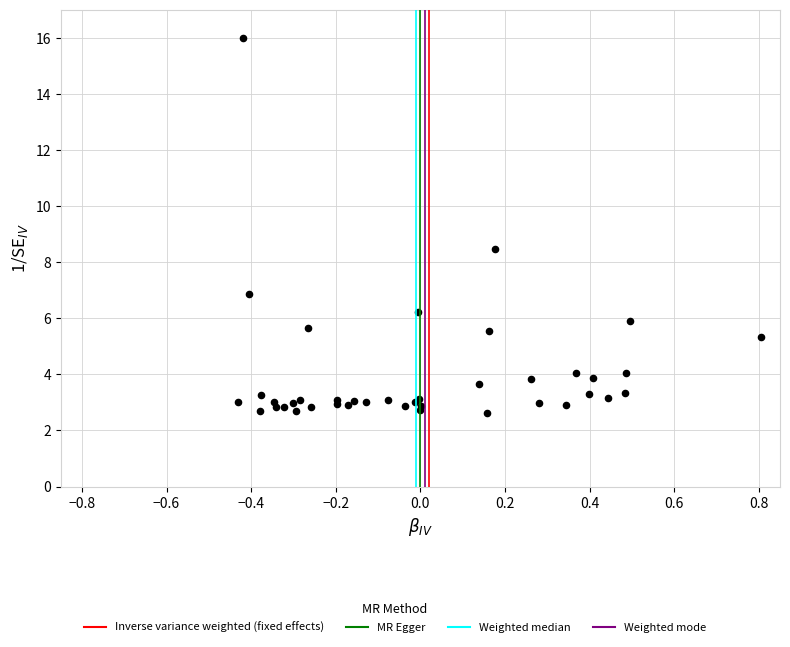

What Y value in the scatter plot is closest to 9?

8.4